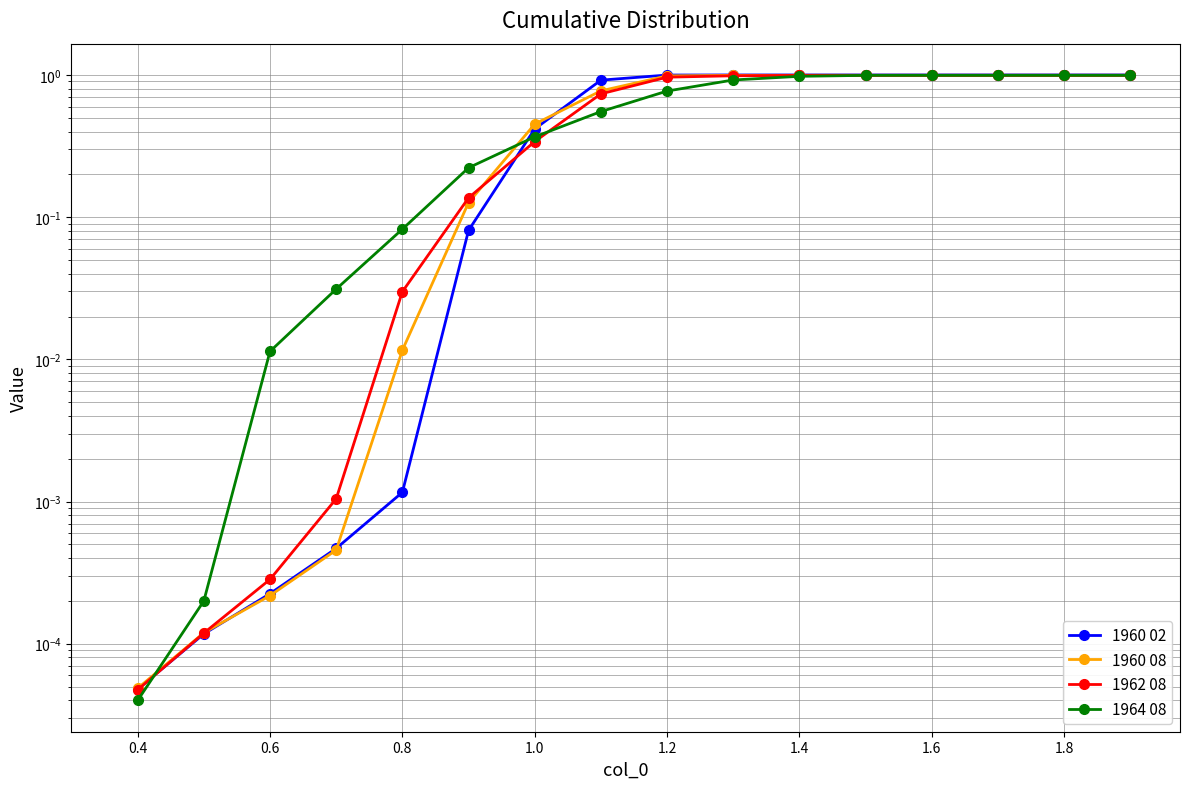

Is this an area chart (filled region under the line)?

No